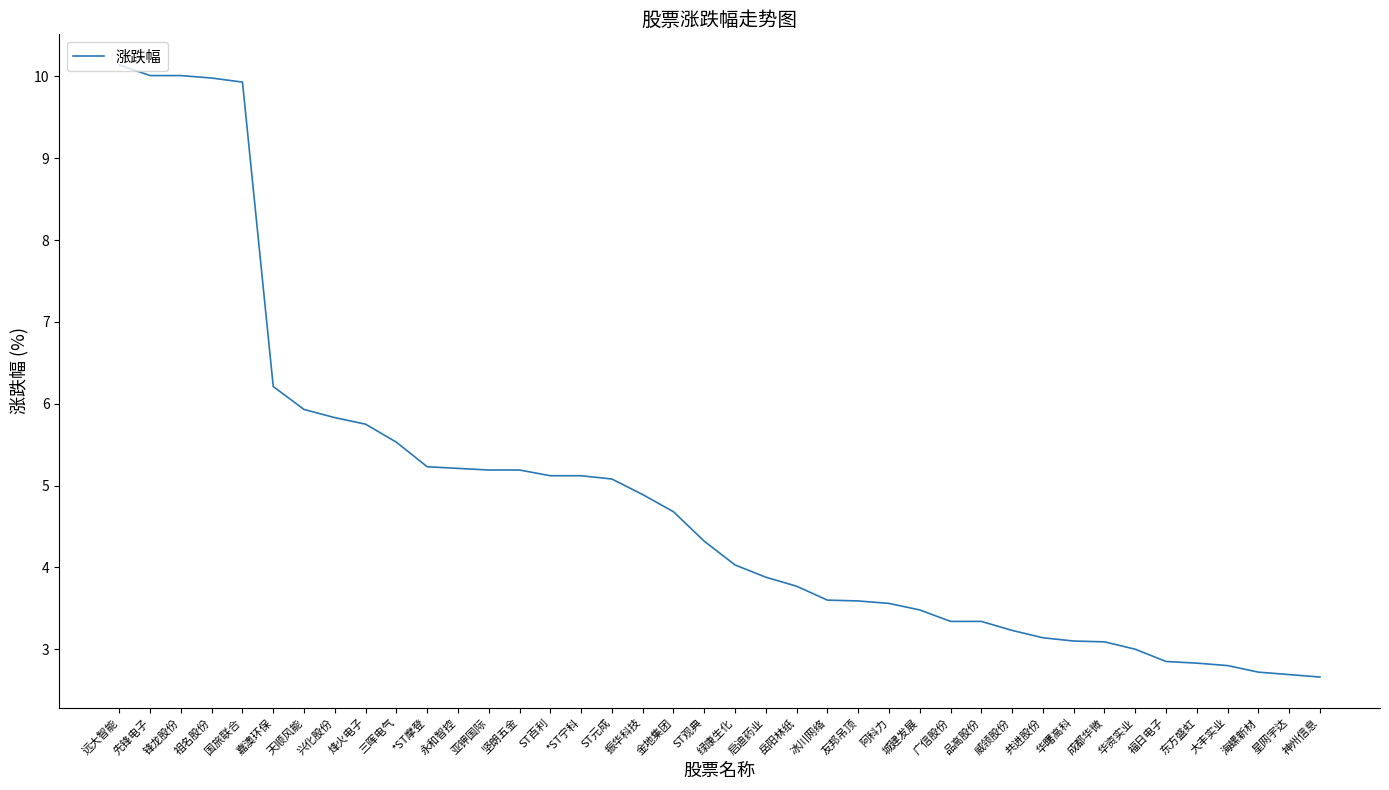

Which has a higher value, 华资实业 or 华曙高科?

华曙高科